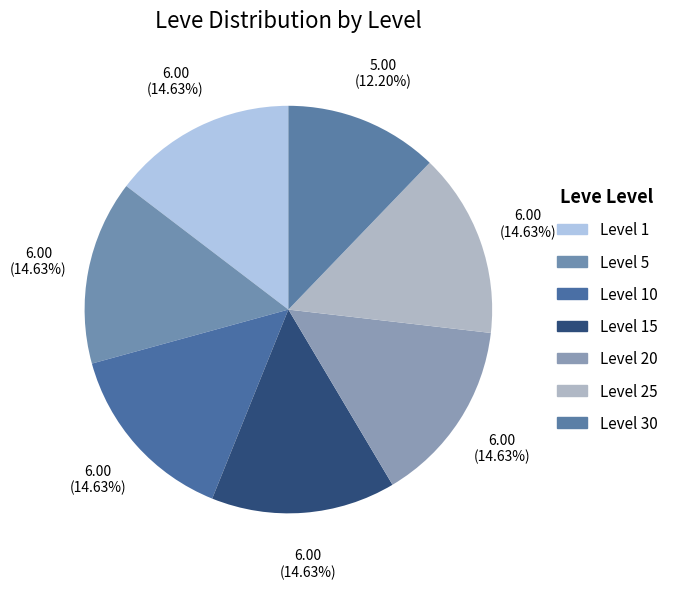

How many slices are in this pie chart?

7